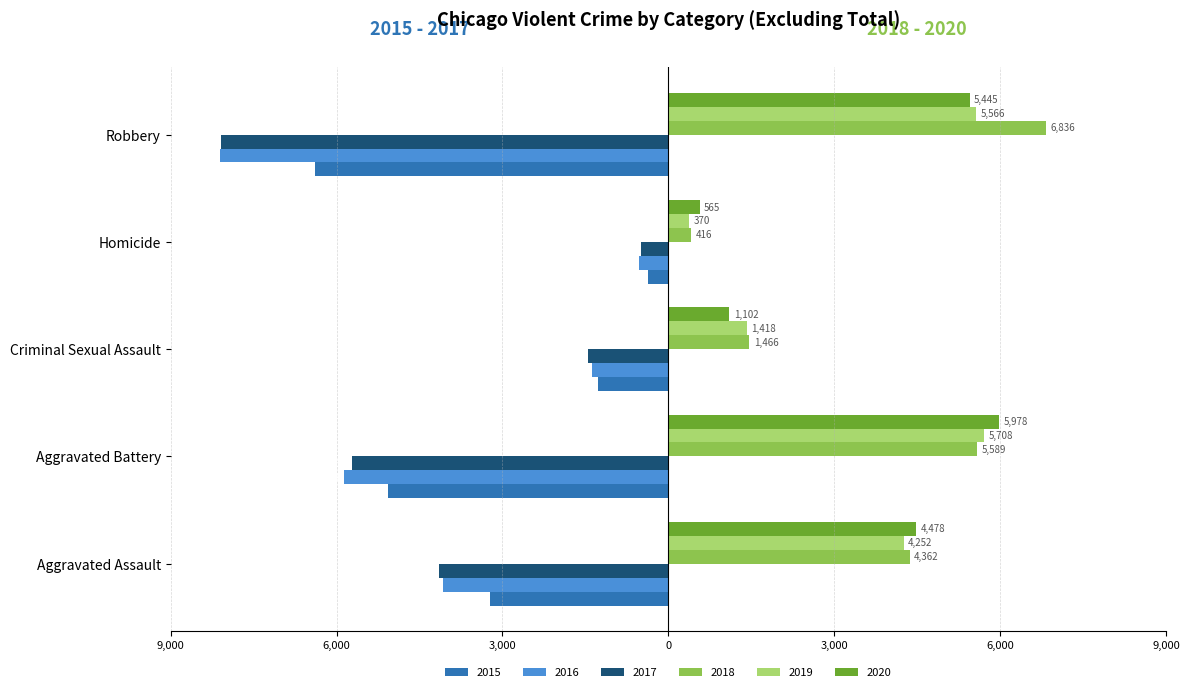

What are all the series names shown in the legend?

2015, 2016, 2017, 2018, 2019, 2020